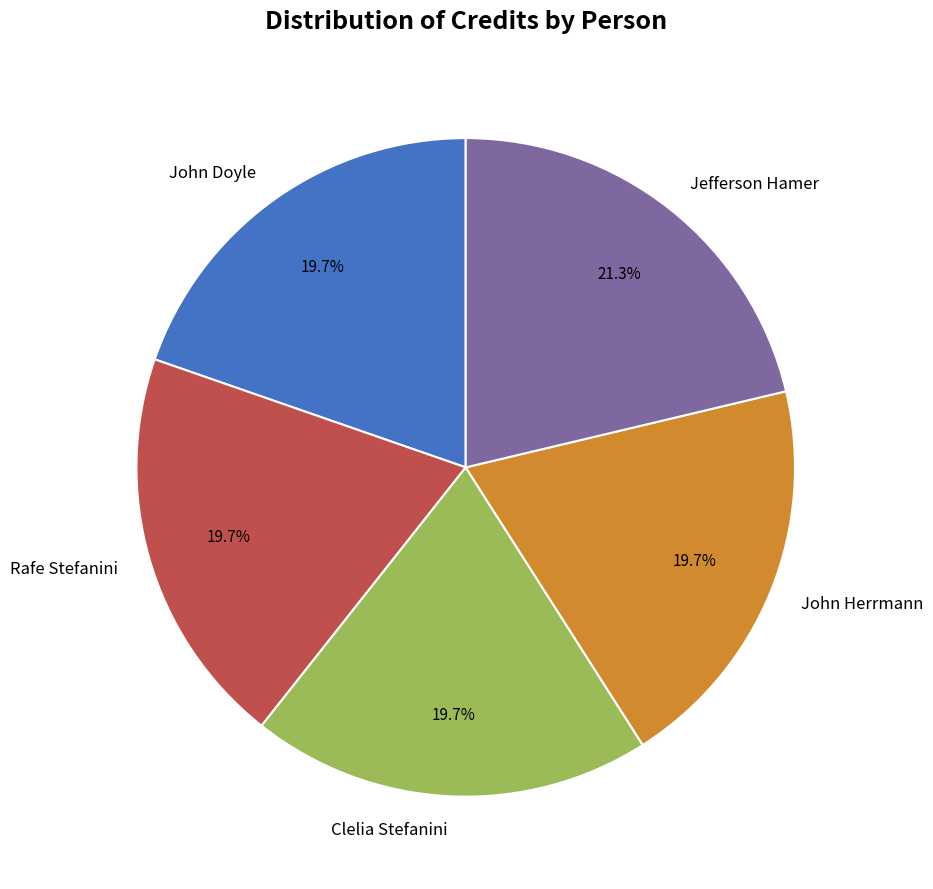

How much of the chart is everything except Clelia Stefanini?

80.3%